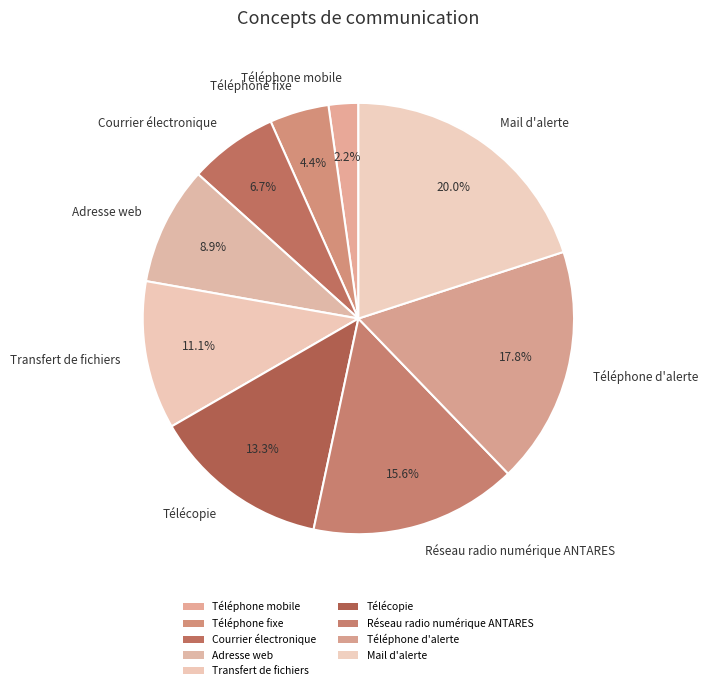

Do Mail d'alerte and Courrier électronique together represent more than half of the pie?

No